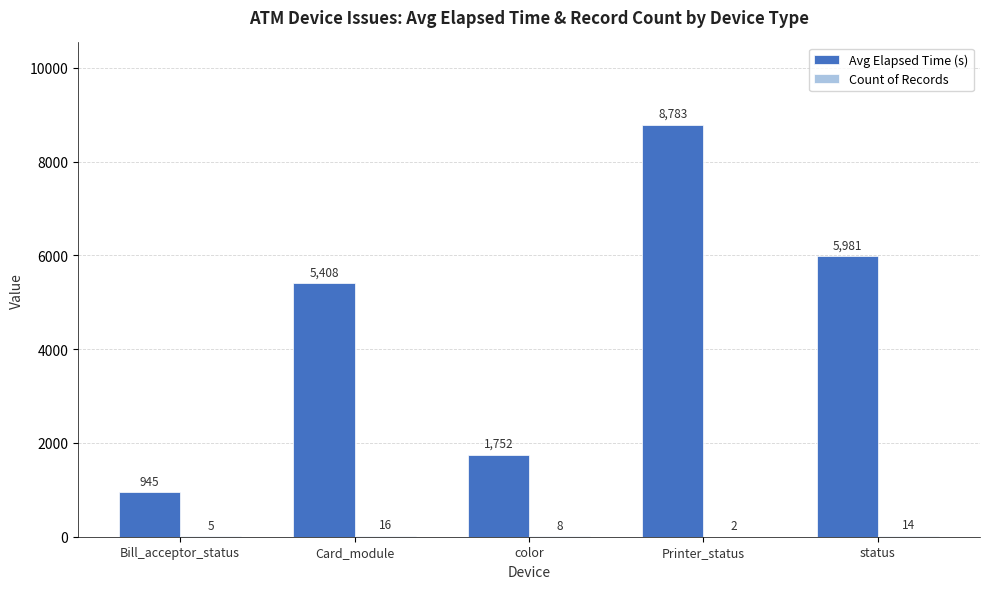

What is the greatest value displayed?

8783